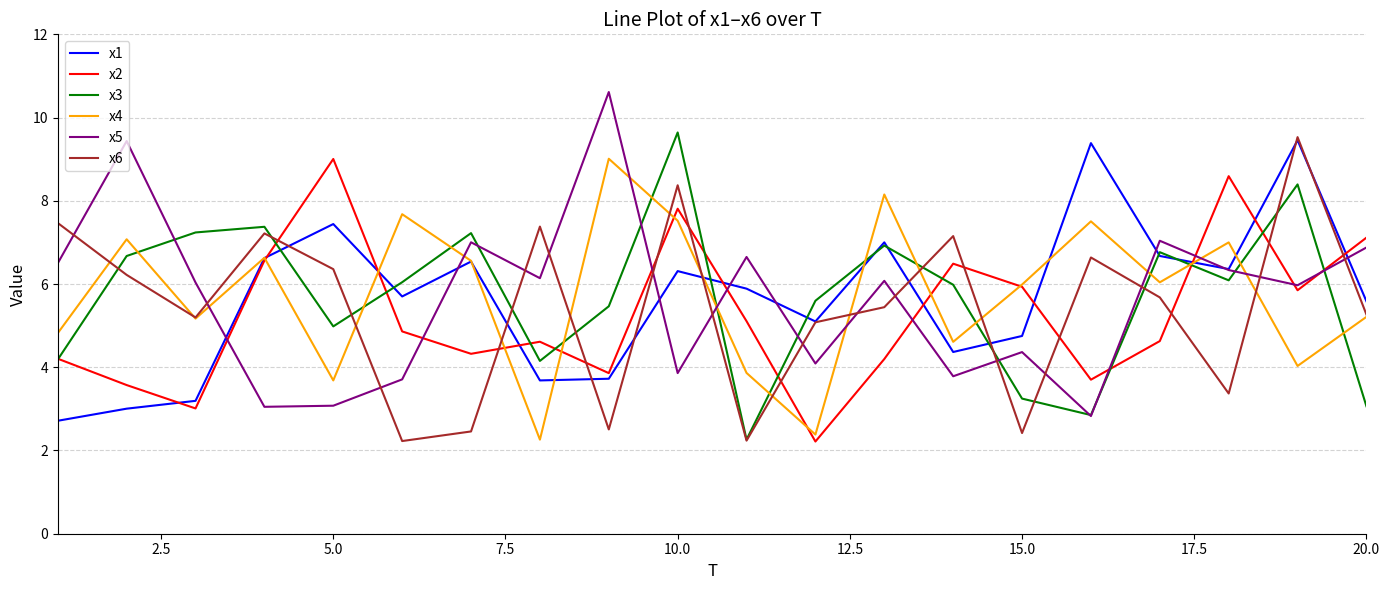

How many distinct data groups are displayed?

6